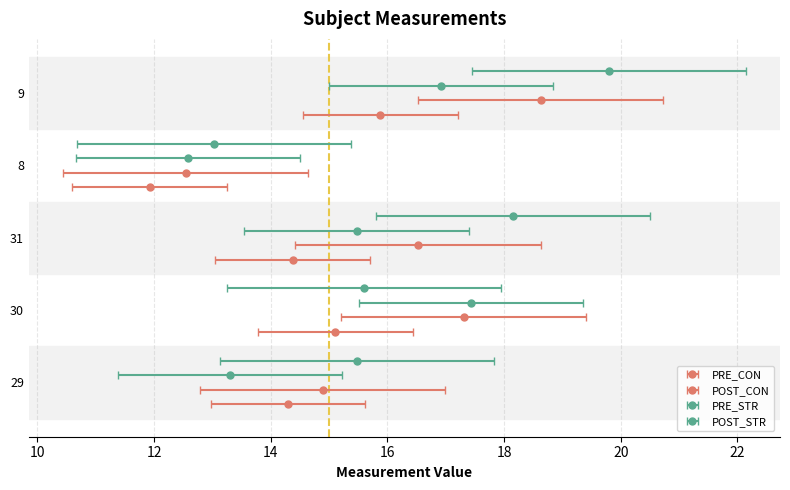

How many values in the POST_STR series are below 15?

1